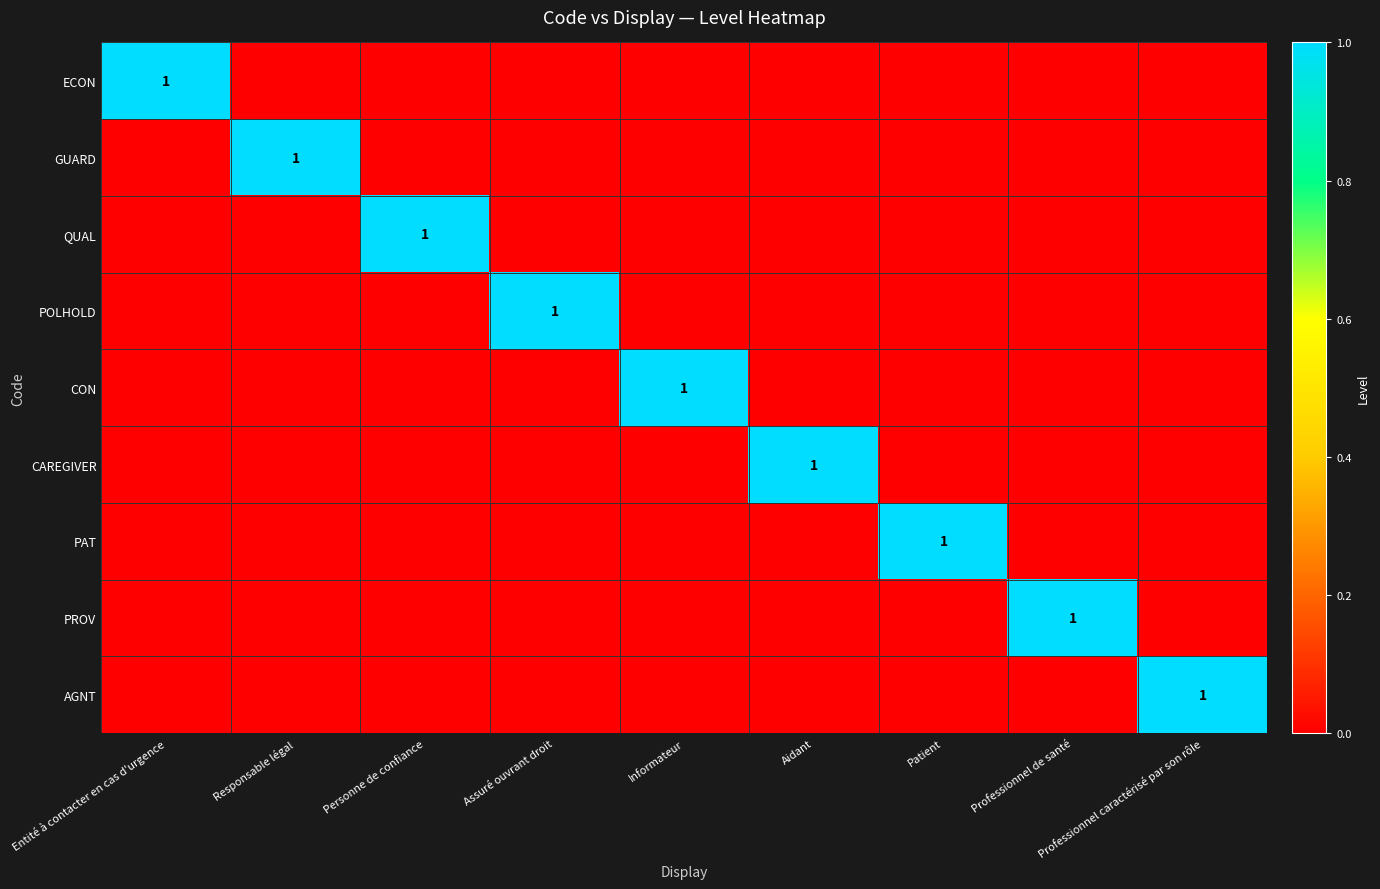

At how many categories does at least one series exceed 0?

9